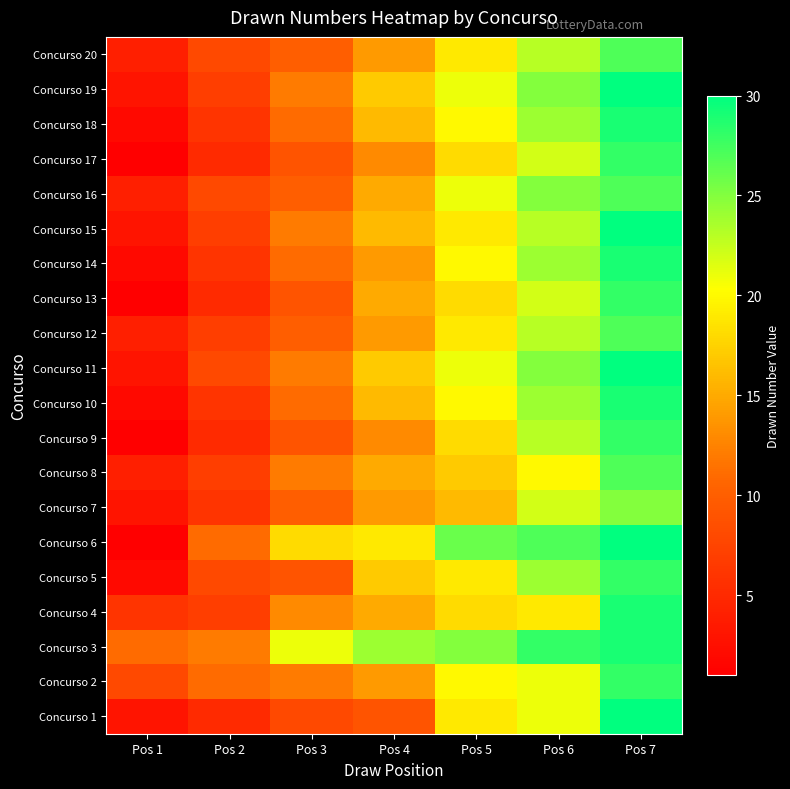

What is the difference between the highest and lowest values at Pos 5?

10